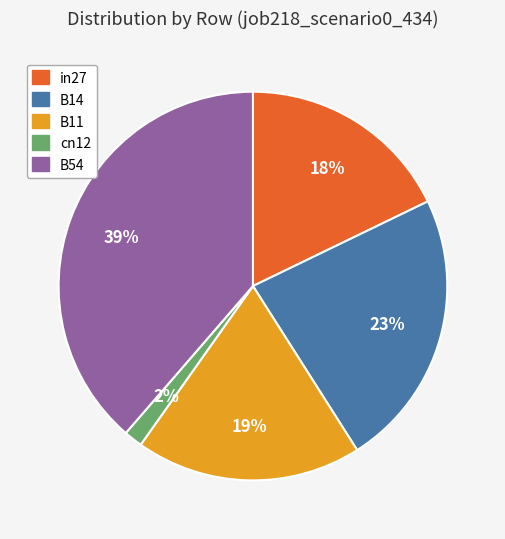

Combined, do in27 and B14 account for over 50%?

No